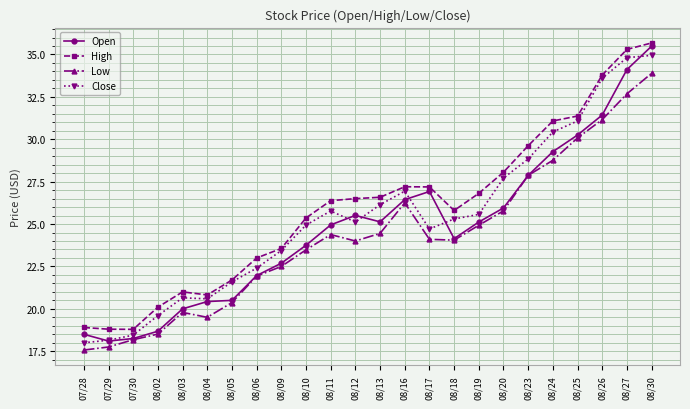

What is the total value across all series at 08/06?

89.3